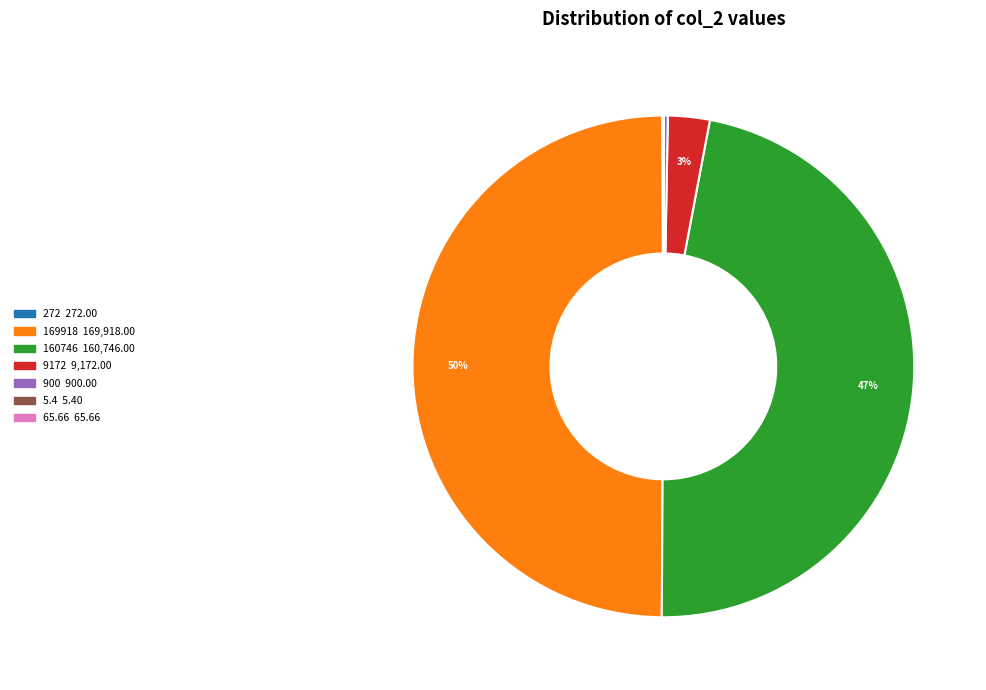

Is it true that 160746 is 47% of the pie?

True